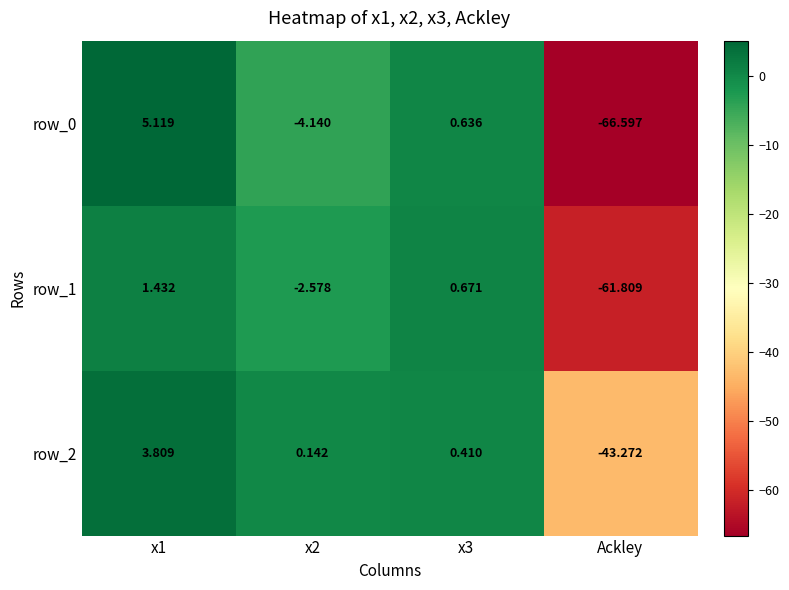

Which label corresponds to the smallest value in the chart?

Ackley